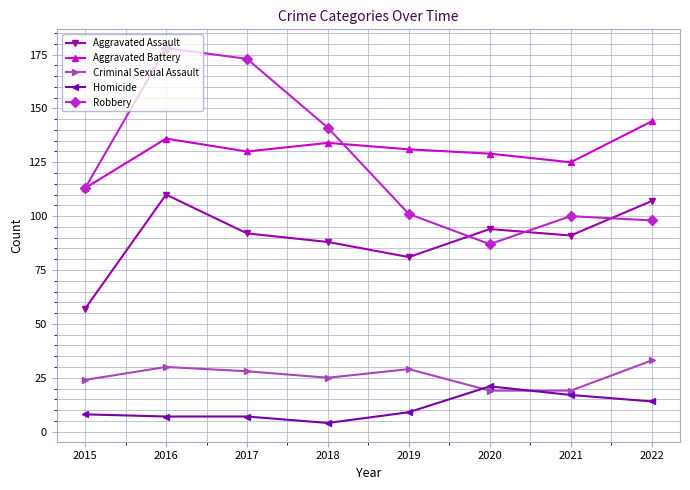

What is the lowest value of the Aggravated Assault series?

57